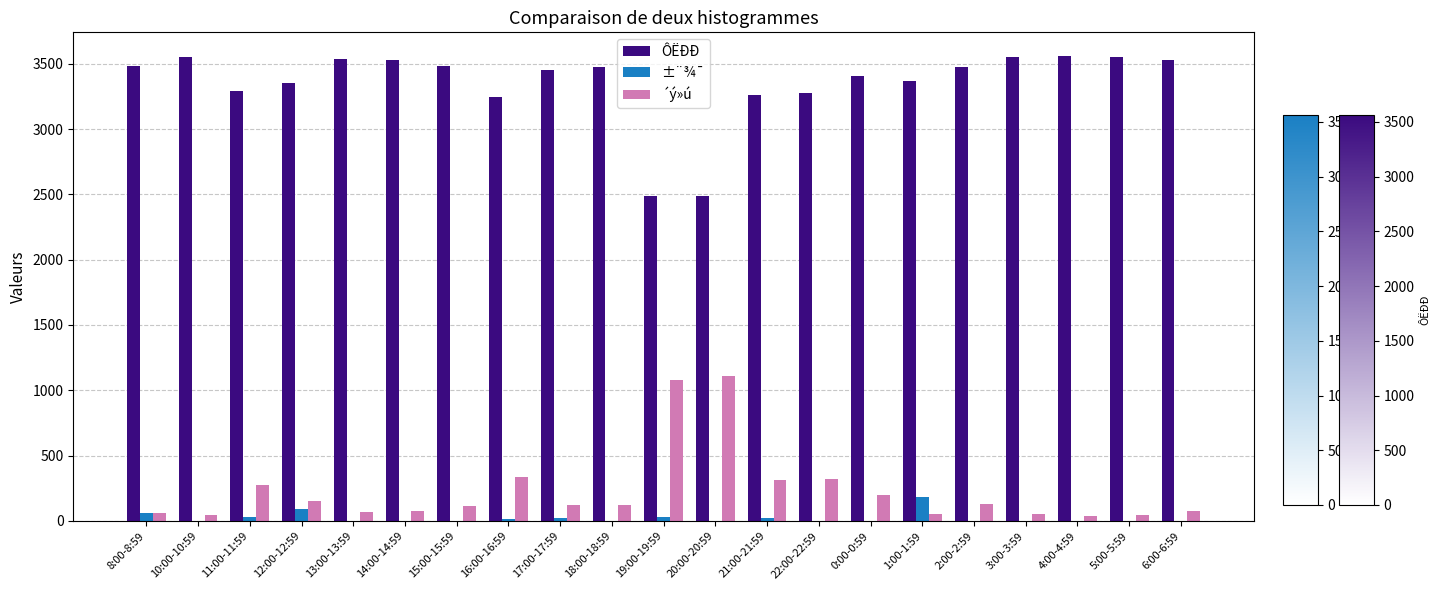

The value of ÔËÐÐ at 12:00-12:59 is 3354. True or false?

True